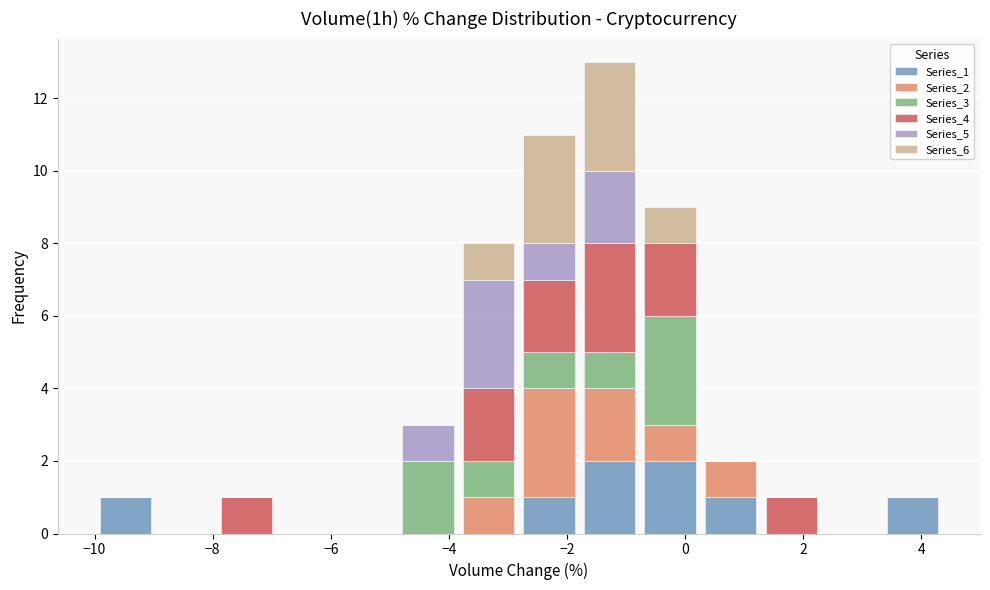

Reading left to right, transcribe this chart: for each stacked bar, give the range it covers on the x-axis and its total height. Neither the bar edges nor the heights are printed on the chart, so give them approximately, as read against the axes.

-10.0 to -9.0: 1
-9.0 to -8.0: 0
-8.0 to -7.0: 1
-7.0 to -5.8: 0
-5.8 to -4.8: 0
-4.8 to -3.8: 3
-3.8 to -2.8: 8
-2.8 to -1.8: 11
-1.8 to -0.8: 13
-0.8 to 0.2: 9
0.2 to 1.2: 2
1.2 to 2.4: 1
2.4 to 3.4: 0
3.4 to 4.4: 1